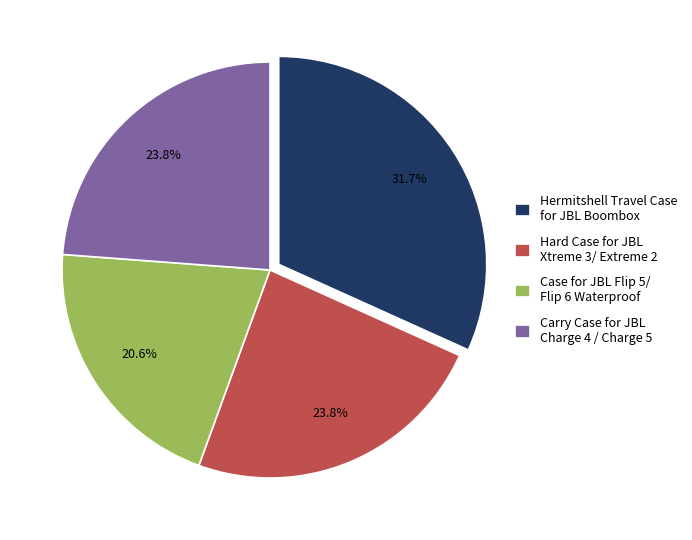

Which category has the biggest portion of the pie?

Hermitshell Travel Case for JBL Boombox